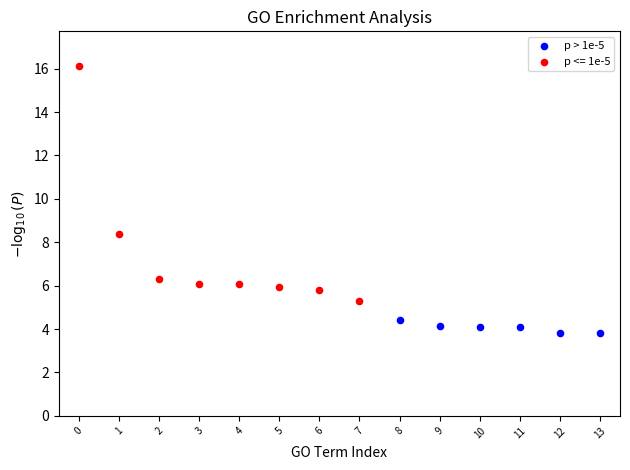

Which series reaches the maximum Y coordinate?

p <= 1e-5